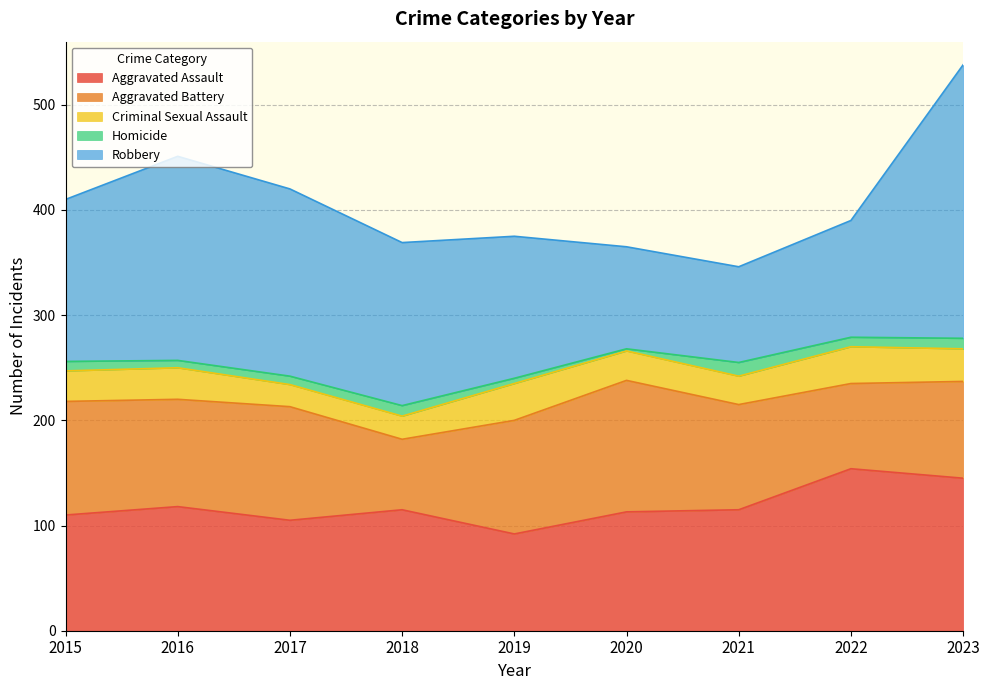

What is the smallest value displayed?

2